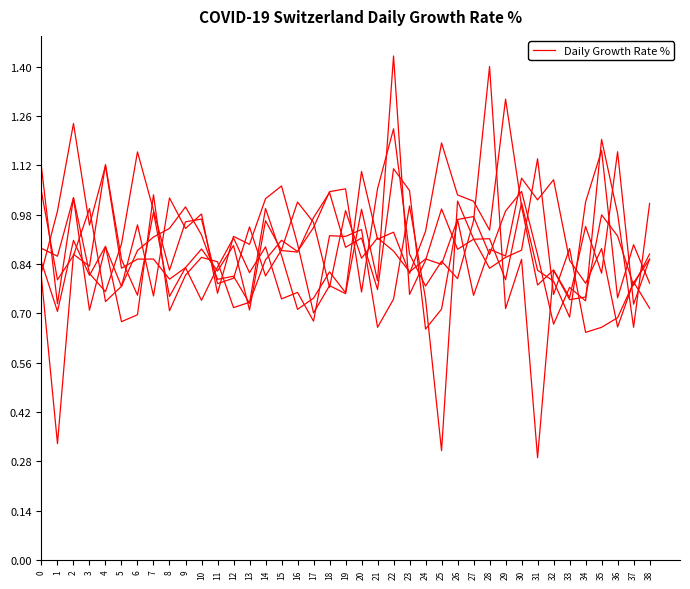

Reading right to left, transcribe all the data shown in this chart.

col_5: 38=0.9	37=0.8	36=0.7	35=0.7	34=0.6	33=0.9	32=0.8	31=1.1	30=0.9	29=0.9	28=0.8	27=0.9	26=1.0	25=0.3	24=0.7	23=1.0	22=0.7	21=0.7	20=0.9	19=0.9	18=0.9	17=0.7	16=0.8	15=0.7	14=0.9	13=0.8	12=0.9	11=0.8	10=0.7	9=0.8	8=0.7	7=1.0	6=0.8	5=0.9	4=1.1	3=0.8	2=0.9	1=0.3	0=0.8
col_1: 38=0.8	37=0.9	36=0.7	35=1.2	34=1.0	33=0.7	32=0.8	31=0.8	30=1.0	29=0.8	28=0.9	27=0.9	26=0.9	25=1.0	24=0.9	23=0.8	22=1.4	21=0.8	20=1.0	19=0.8	18=0.8	17=0.7	16=0.9	15=1.1	14=1.0	13=0.9	12=0.9	11=0.8	10=1.0	9=0.9	8=1.0	7=0.7	6=1.0	5=0.8	4=0.9	3=0.7	2=1.0	1=0.7	0=1.1
col_4: 38=0.7	37=0.8	36=0.7	35=0.9	34=0.8	33=0.9	32=1.1	31=1.0	30=1.1	29=0.9	28=0.9	27=0.8	26=1.0	25=0.7	24=0.7	23=1.0	22=1.1	21=0.8	20=0.9	19=0.9	18=1.0	17=1.0	16=0.9	15=0.9	14=1.0	13=0.7	12=0.9	11=0.8	10=0.9	9=0.8	8=0.8	7=0.9	6=0.9	5=0.8	4=1.1	3=0.9	2=1.2	1=1.0	0=0.8
col_3: 38=0.9	37=0.8	36=0.9	35=1.0	34=0.7	33=0.7	32=0.8	31=0.3	30=0.9	29=0.7	28=1.4	27=1.0	26=0.8	25=0.8	24=0.8	23=0.9	22=1.2	21=1.1	20=0.8	19=1.1	18=1.0	17=0.9	16=0.9	15=0.9	14=0.9	13=0.7	12=0.7	11=0.8	10=0.9	9=0.8	8=0.7	7=1.0	6=0.7	5=0.7	4=0.9	3=0.8	2=0.9	1=0.7	0=0.8
col_6: 38=1.0	37=0.7	36=1.0	35=1.2	34=0.7	33=0.8	32=0.7	31=0.9	30=1.0	29=1.0	28=0.9	27=1.0	26=1.0	25=0.8	24=0.9	23=0.8	22=0.9	21=0.9	20=0.9	19=1.0	18=0.8	17=1.0	16=1.0	15=0.9	14=0.8	13=0.9	12=0.8	11=0.8	10=1.0	9=1.0	8=0.8	7=1.0	6=1.2	5=0.9	4=0.8	3=0.8	2=1.0	1=0.9	0=0.9
col_2: 38=0.9	37=0.7	36=1.2	35=0.8	34=0.9	33=0.7	32=0.8	31=0.8	30=1.0	29=1.3	28=0.9	27=1.0	26=1.0	25=1.2	24=0.9	23=0.8	22=0.9	21=0.9	20=1.1	19=0.8	18=0.8	17=0.7	16=0.7	15=0.9	14=1.0	13=0.7	12=0.8	11=0.8	10=0.9	9=1.0	8=0.9	7=0.9	6=0.9	5=0.8	4=0.7	3=1.0	2=0.9	1=0.8	0=1.0